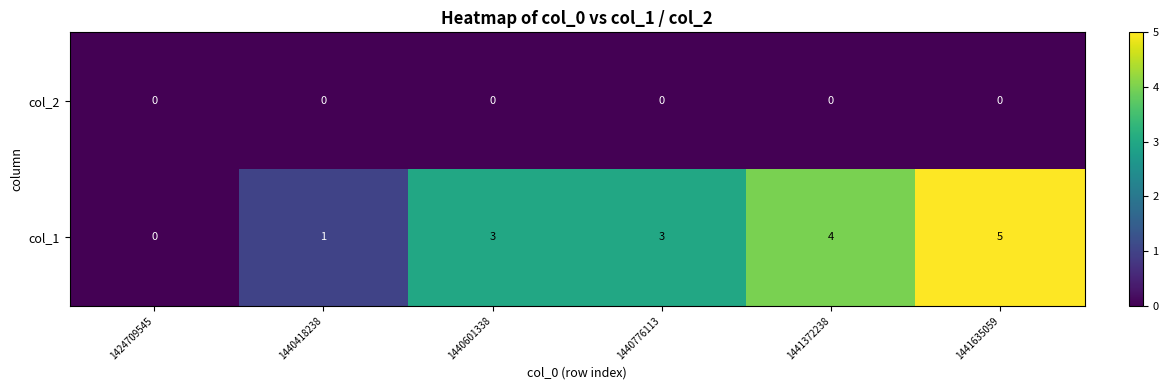

Reading left to right, list all the values displayed in this chart.

col_2: 0	0	0	0	0	0
col_1: 0	1	3	3	4	5